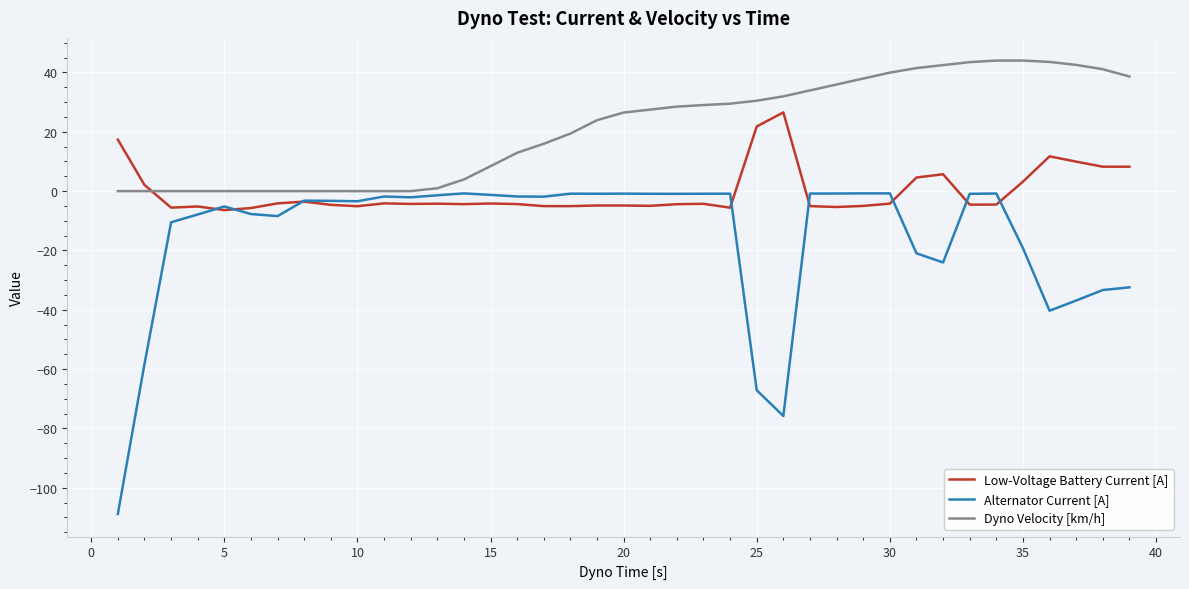

Which series has the largest total across all categories?

Dyno Velocity [km/h]